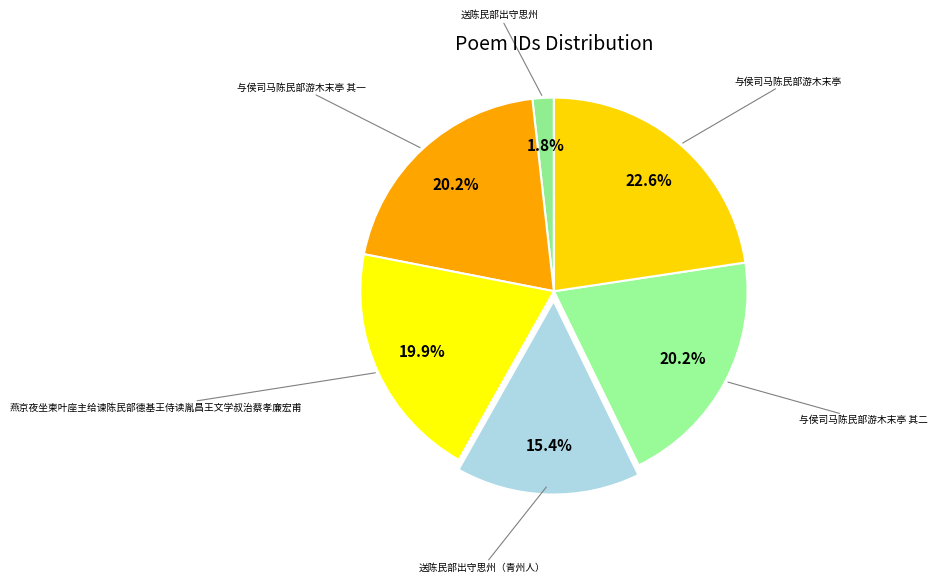

Is there any slice that represents more than half of the pie?

No